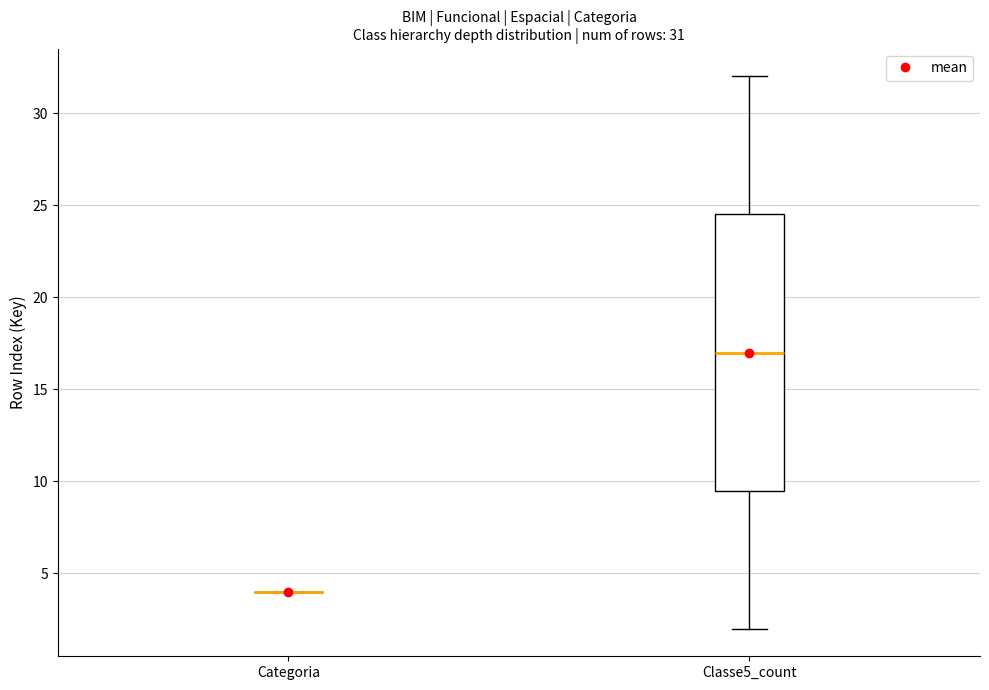

Which box is the tallest, from its lower edge to its upper edge?

Classe5_count